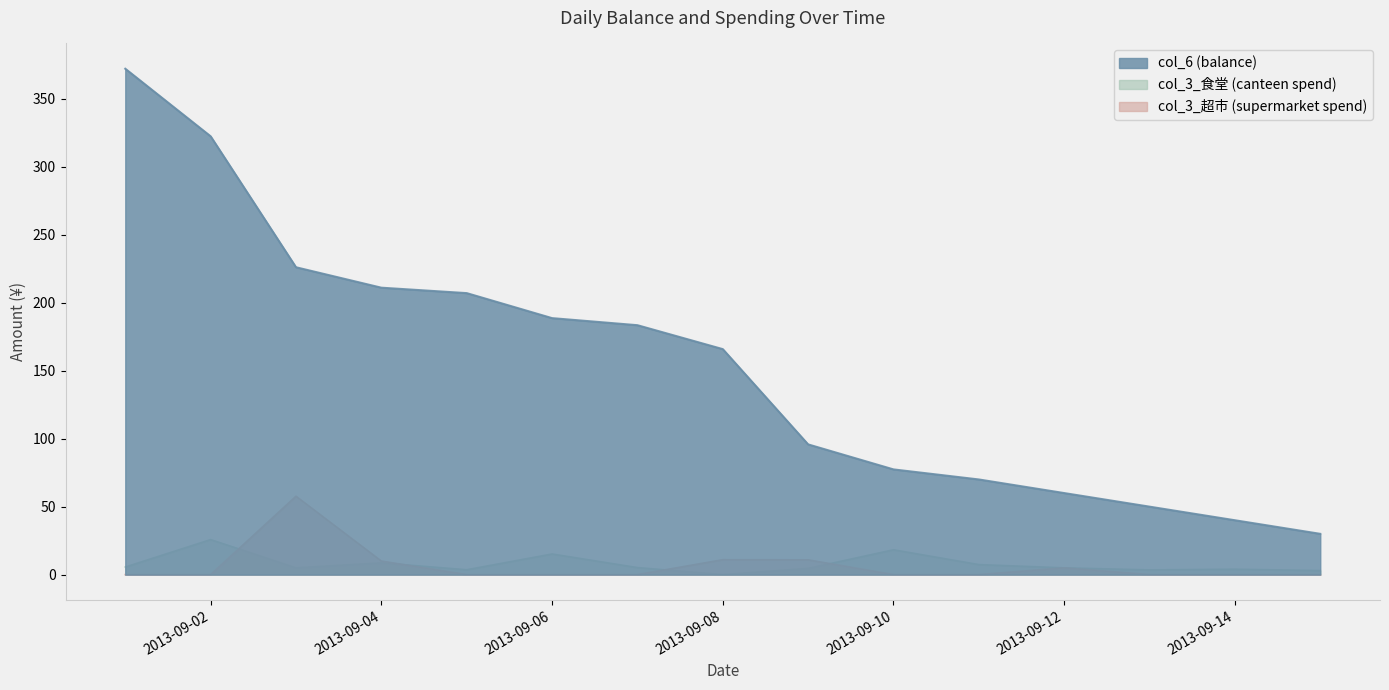

How many interior local valleys does the col_3_食堂 series have?

4